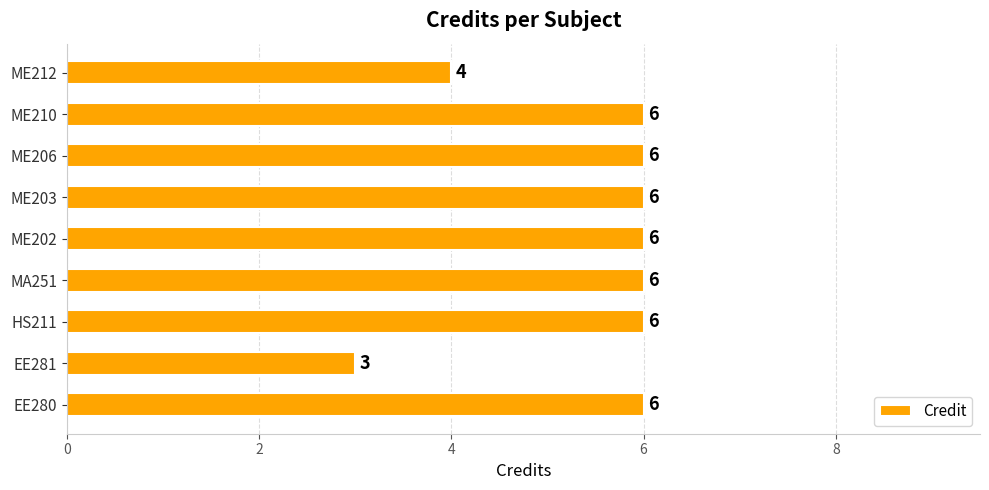

Reading bottom to top, transcribe all the data shown in this chart.

6	3	6	6	6	6	6	6	4